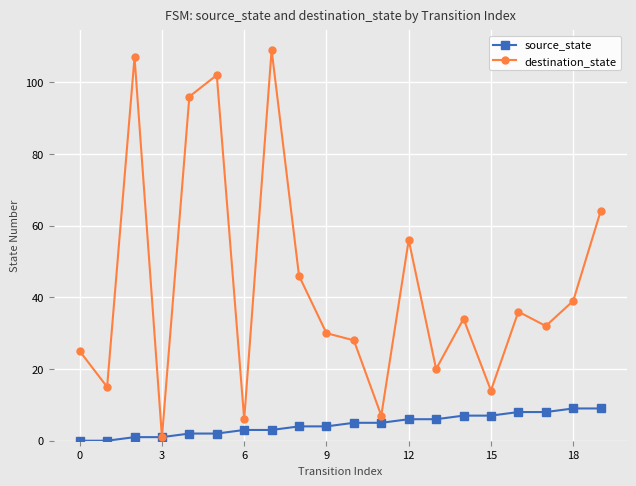

Reading left to right, list all the values displayed in this chart.

source_state: 0	0	1	1	2	2	3	3	4	4	5	5	6	6	7	7	8	8	9	9
destination_state: 25	15	107	1	96	102	6	109	46	30	28	7	56	20	34	14	36	32	39	64